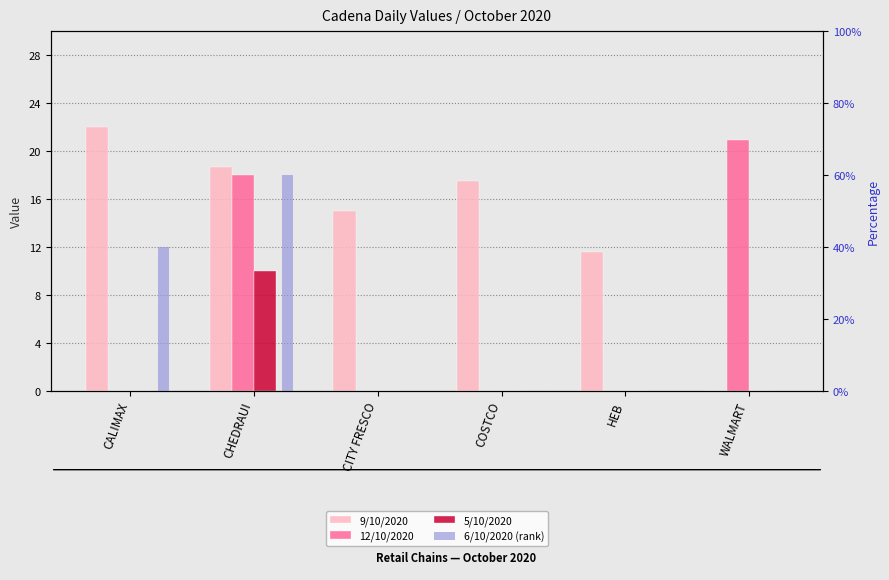

What are all the series names shown in the legend?

9/10/2020, 12/10/2020, 5/10/2020, 6/10/2020 (rank)